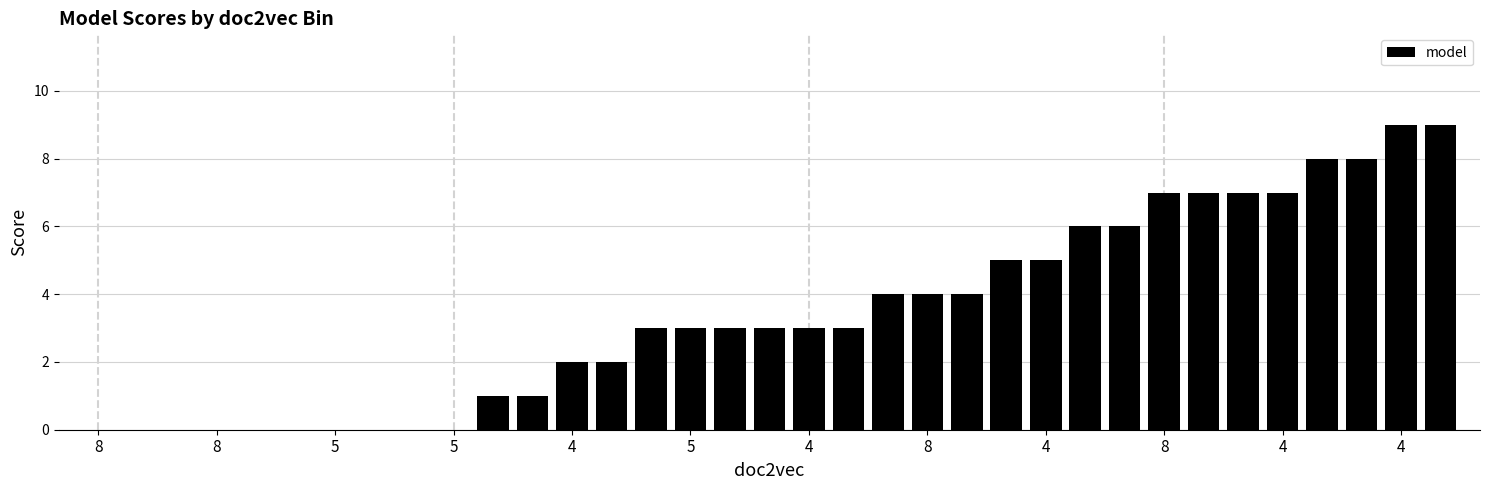

What is the sum of all values?

120